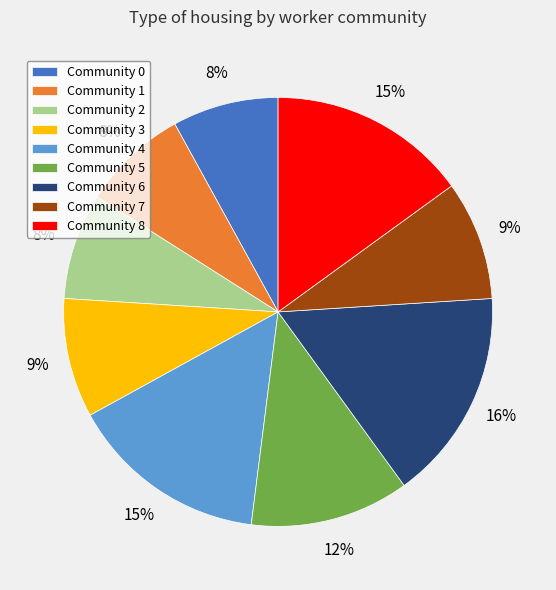

Is it true that Community 2 is 8% of the pie?

True